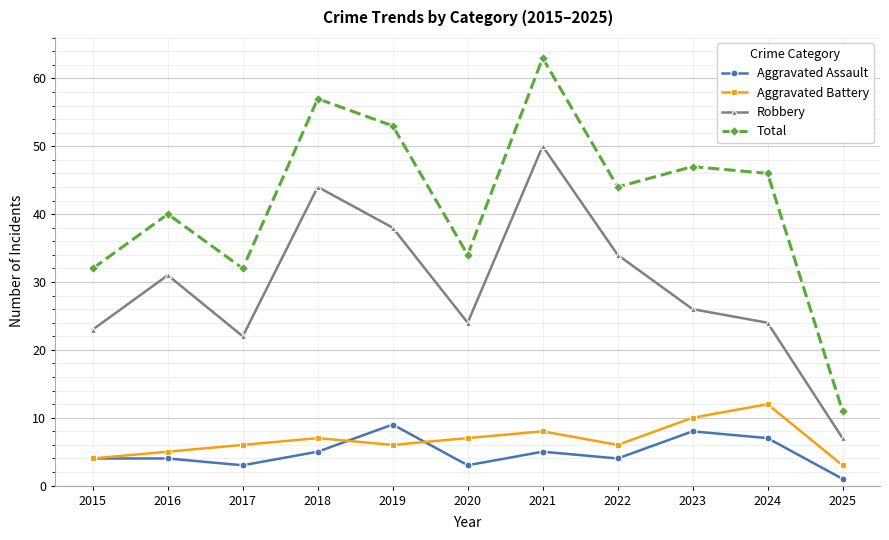

How many distinct data groups are displayed?

4